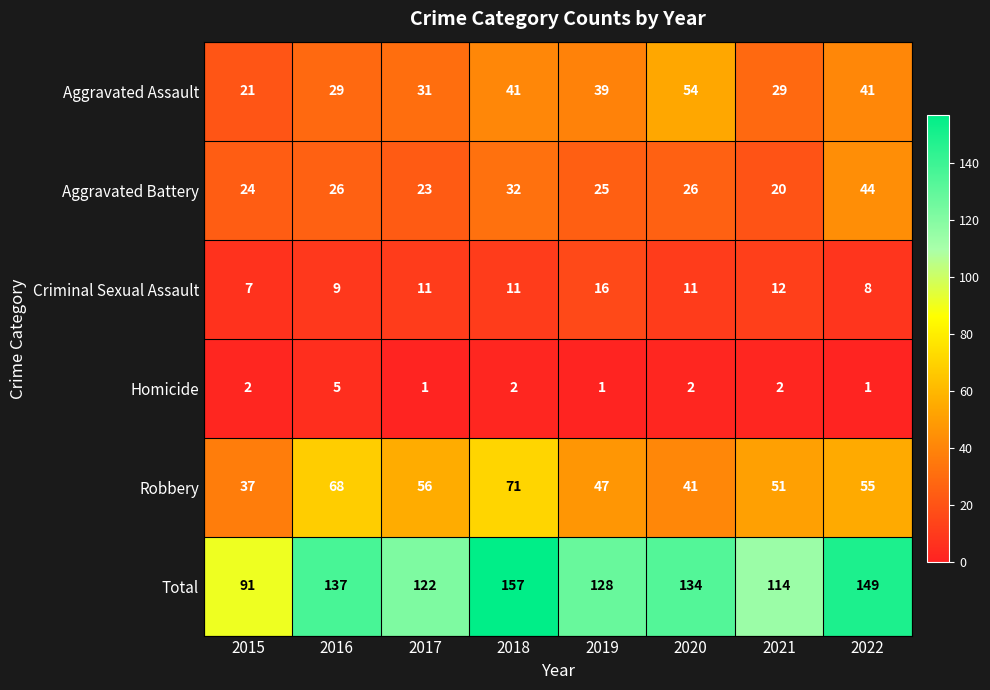

What is the sum of all Total values?

1032